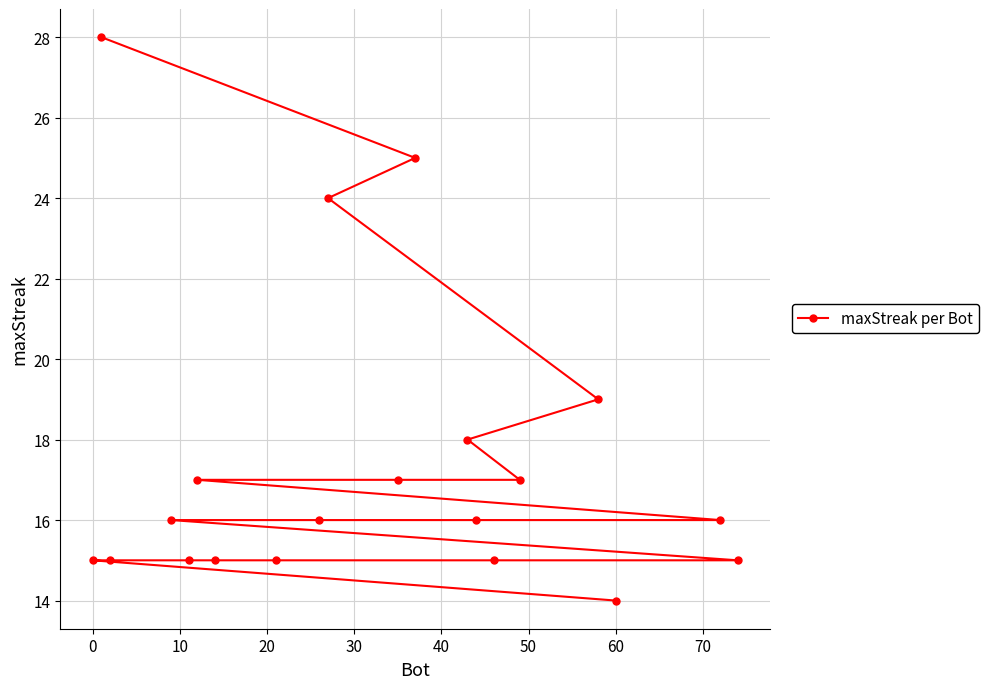

The value at 0 is 3. True or false?

False